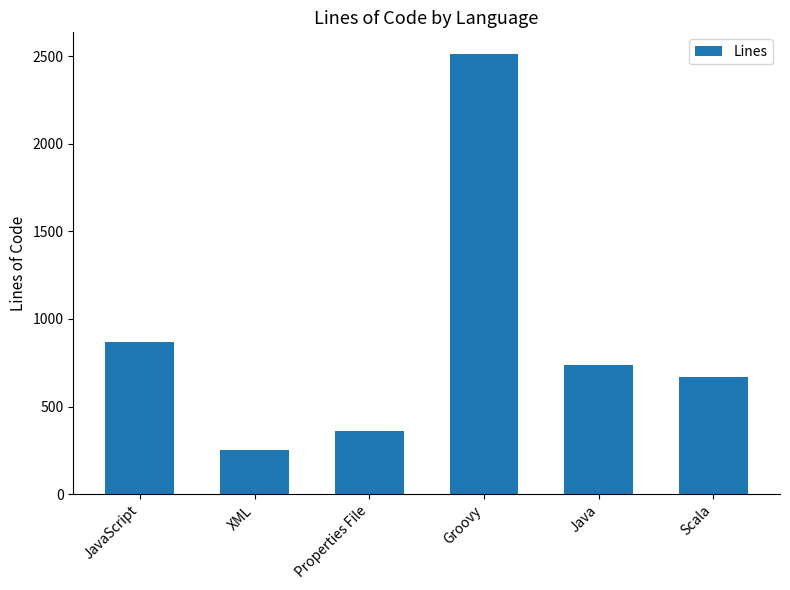

What position from the left is XML?

2